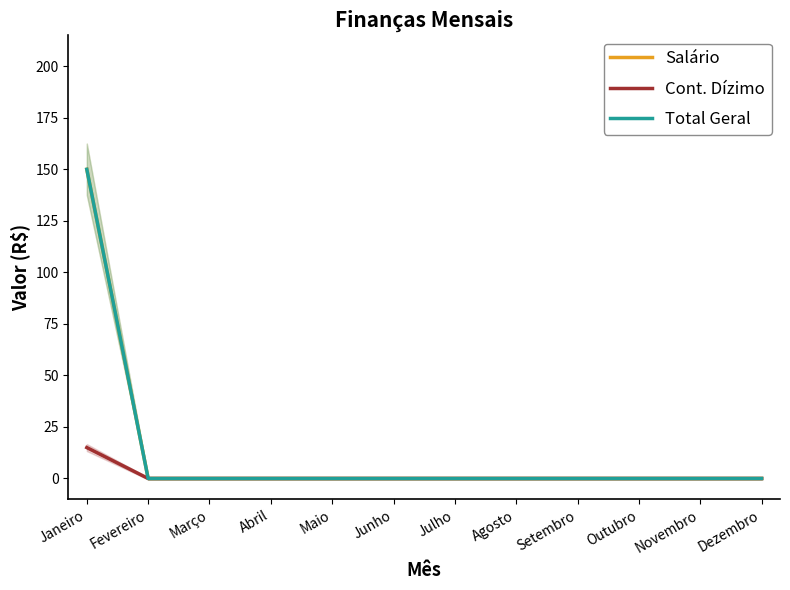

Is this an area chart (filled region under the line)?

No